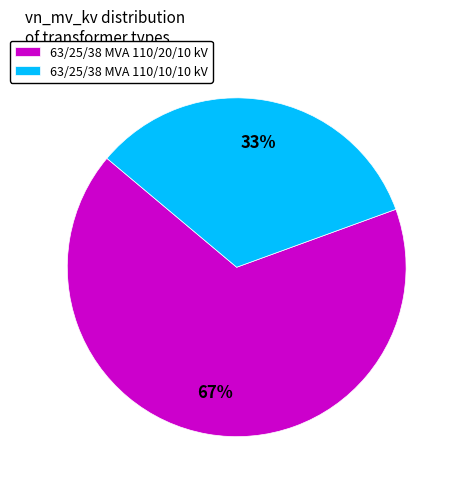

The 63/25/38 MVA 110/10/10 kV slice represents 33% of the pie. True or false?

True